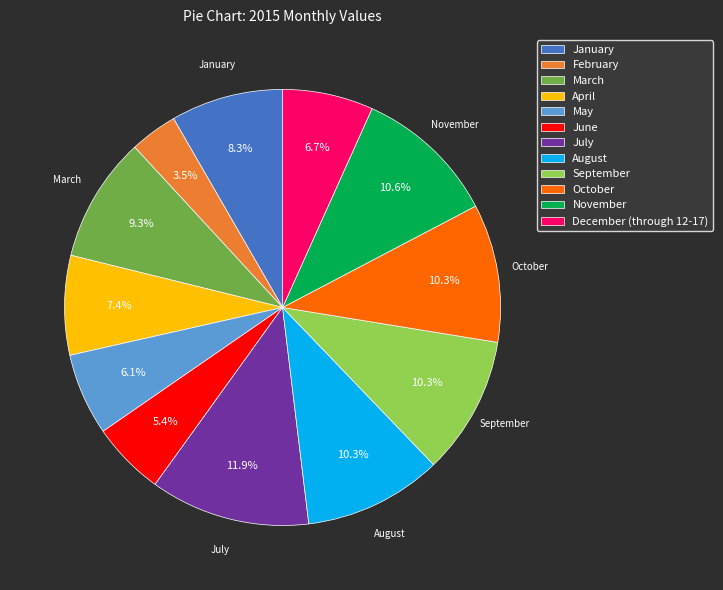

What is the ratio of the value at April to the value at November?

0.7